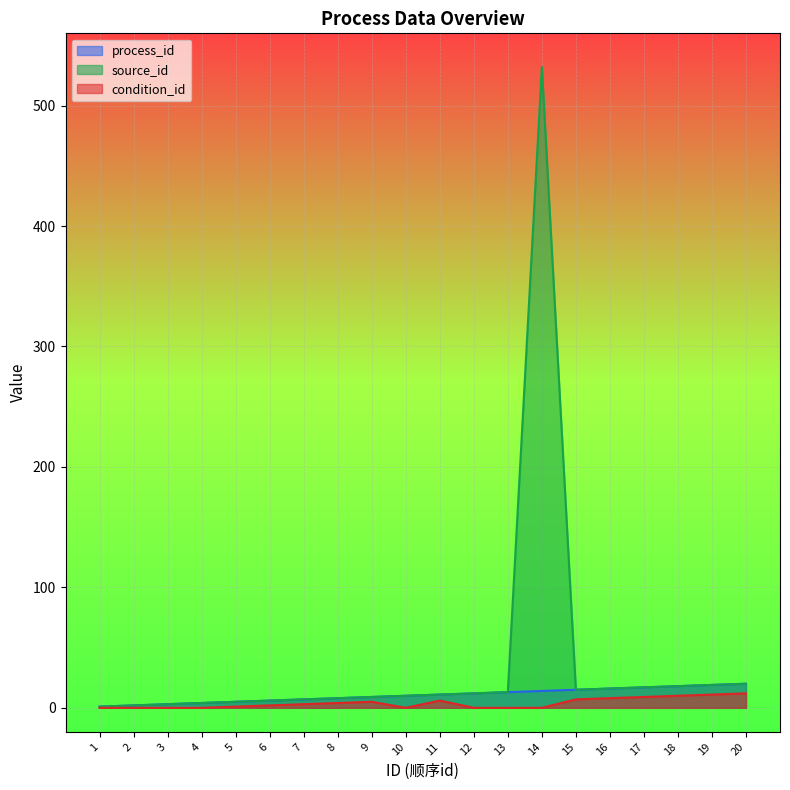

True or false: process_id and condition_id intersect in this chart.

False